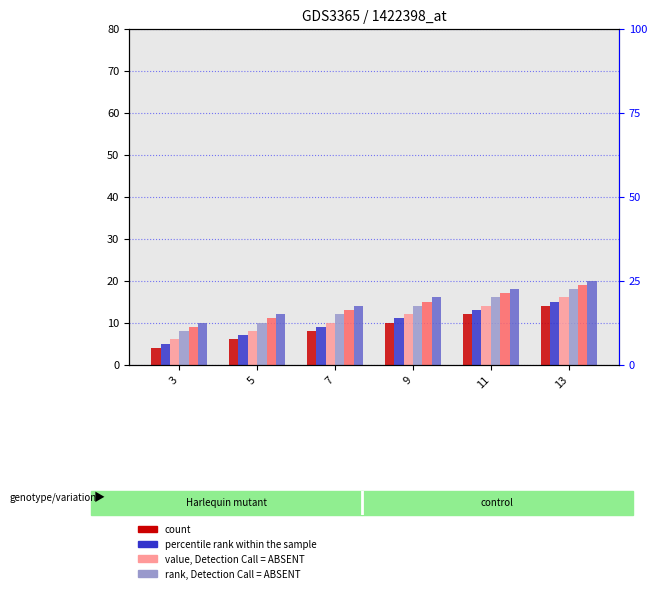

What is the total value across all series at 5?

54